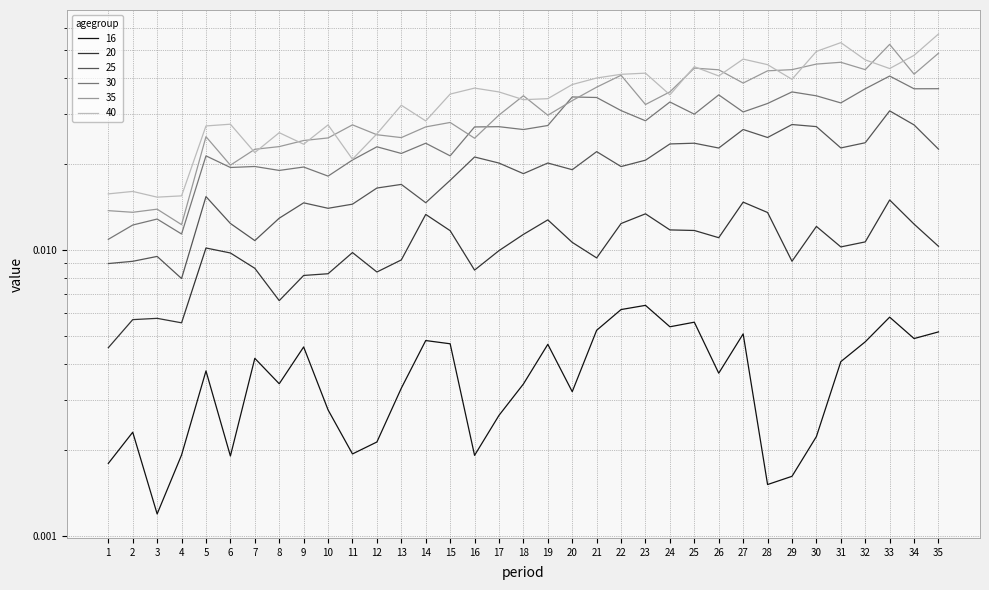

Where is the first local minimum for 16?

3